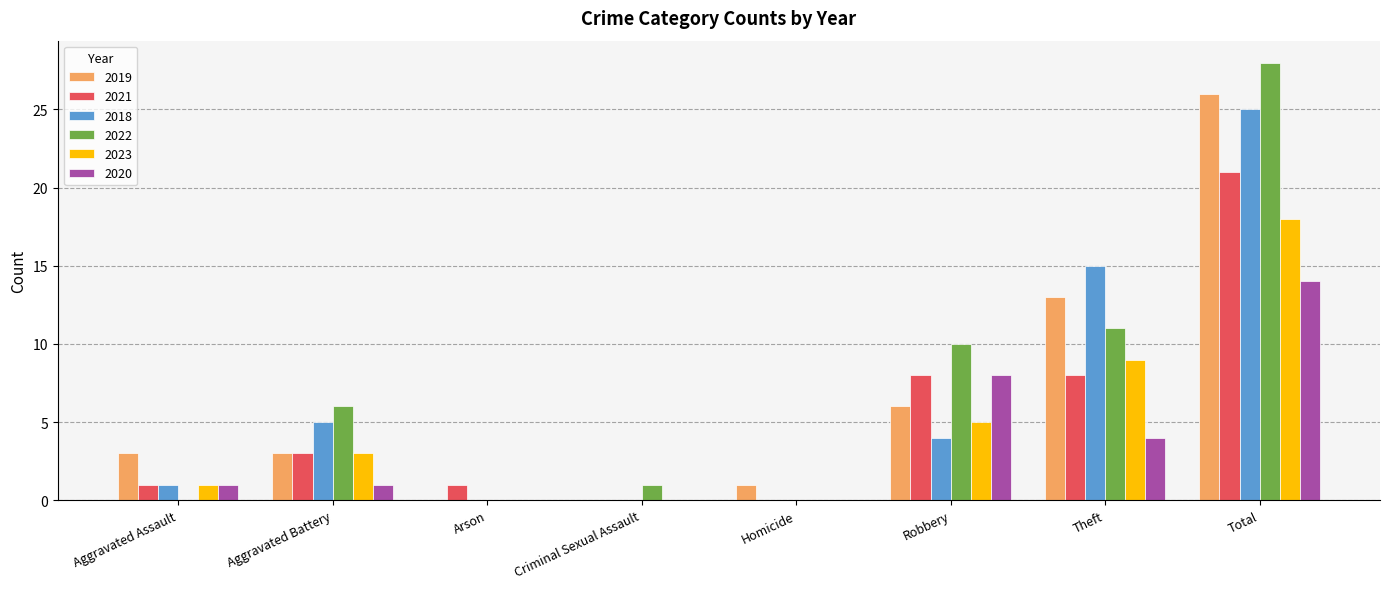

Where is 2022 nearest to the value 14?

Theft